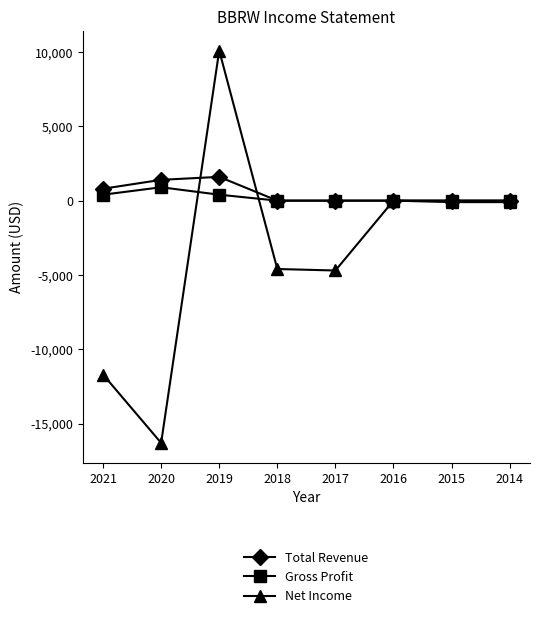

How many values in the Net Income series exceed -100?

2